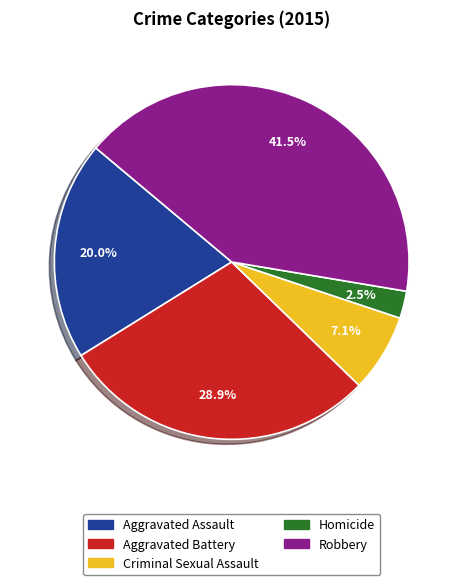

Which slice is the largest?

Robbery